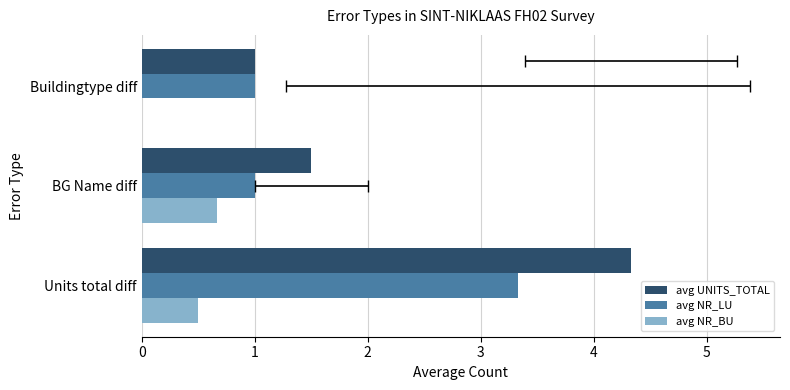

Is it true that avg NR_BU equals -0.4 at Buildingtype diff?

False